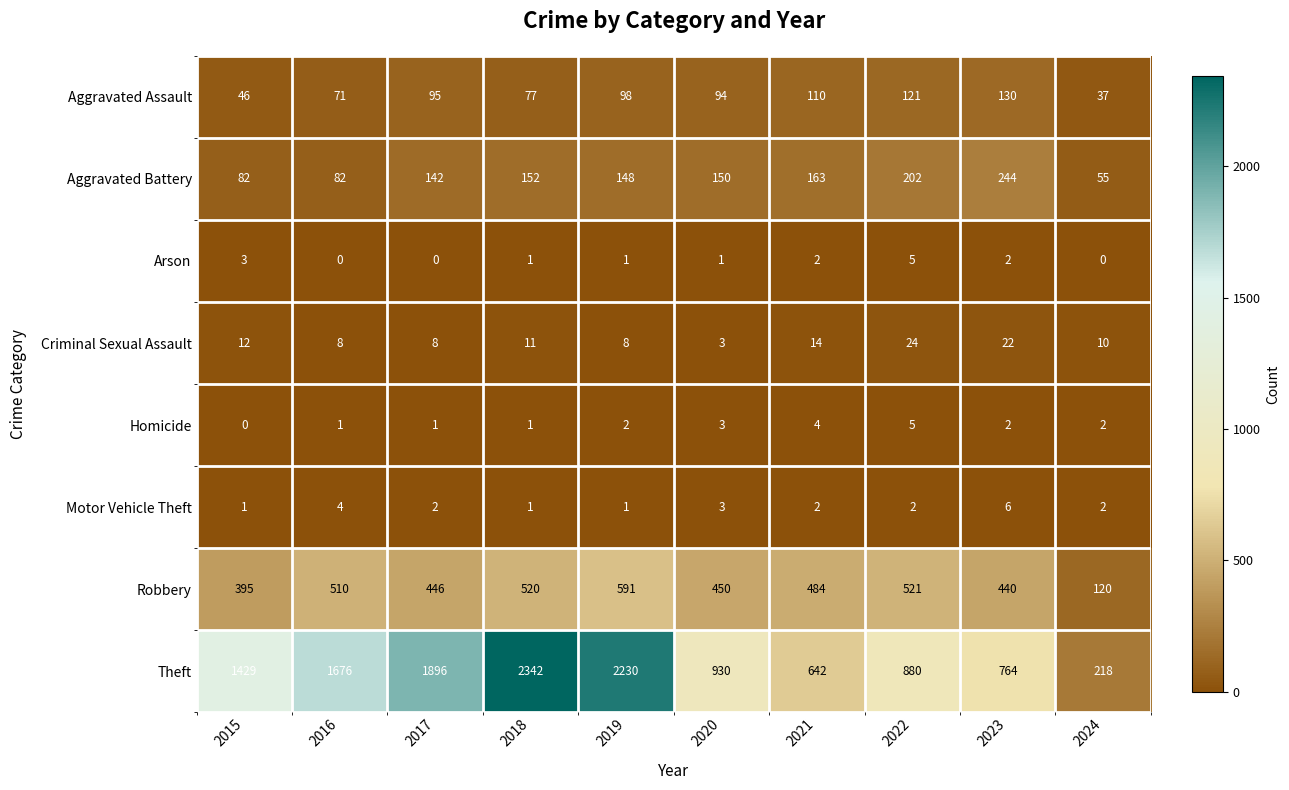

True or false: Aggravated Battery has a value of 82 at 2016.

True